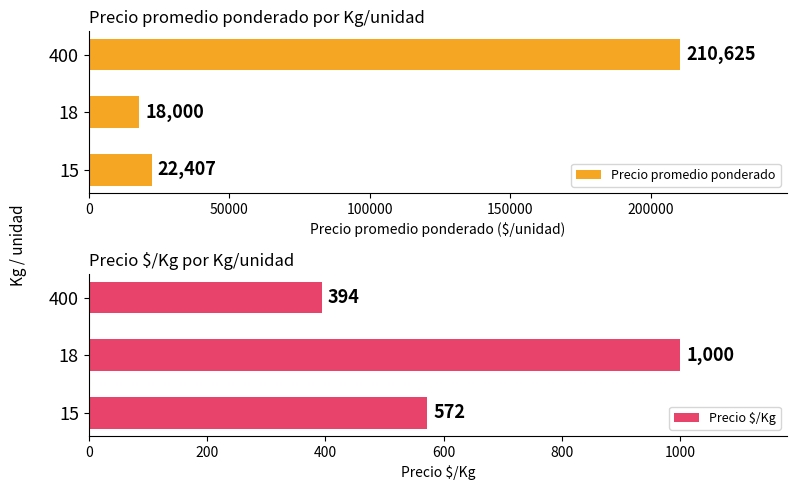

Which category has the lowest value in the Precio $/Kg series?

400